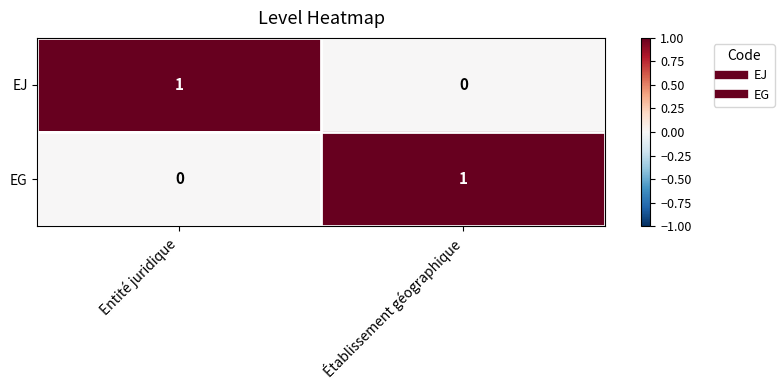

How many data points does each series have?

2